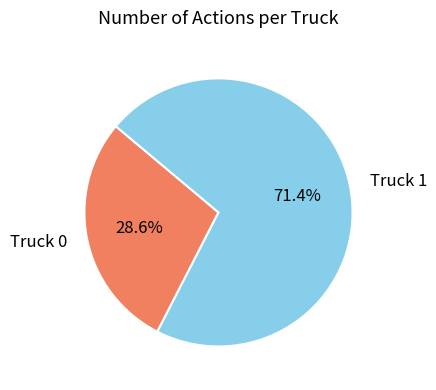

Between Truck 1 and Truck 0, which is larger?

Truck 1